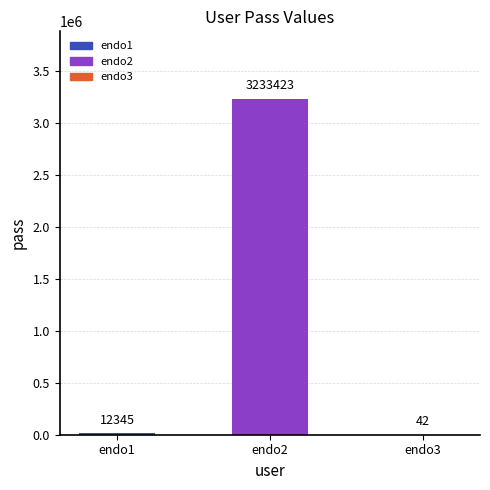

At which label is the value closest to 1616732?

endo1